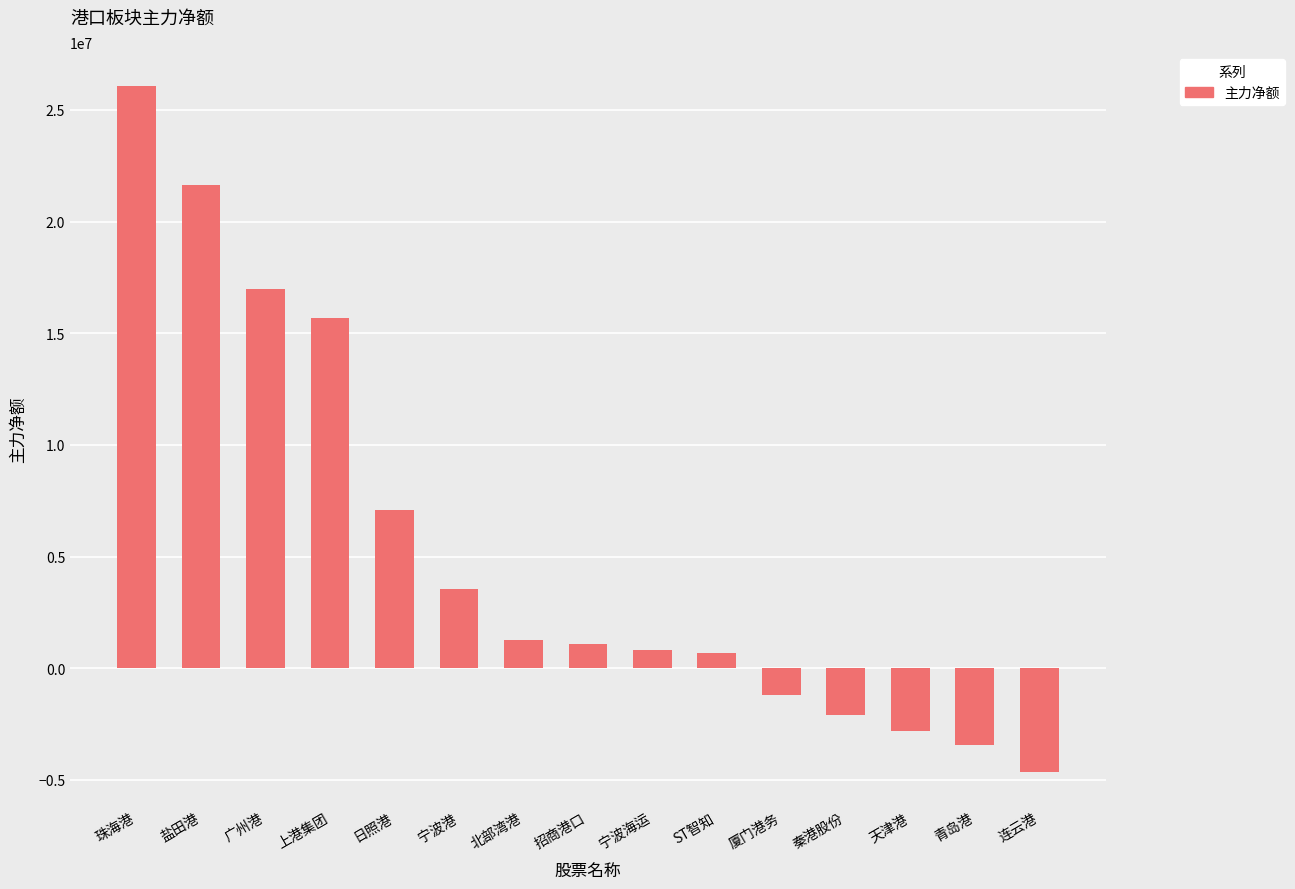

What is the average value?

5384590